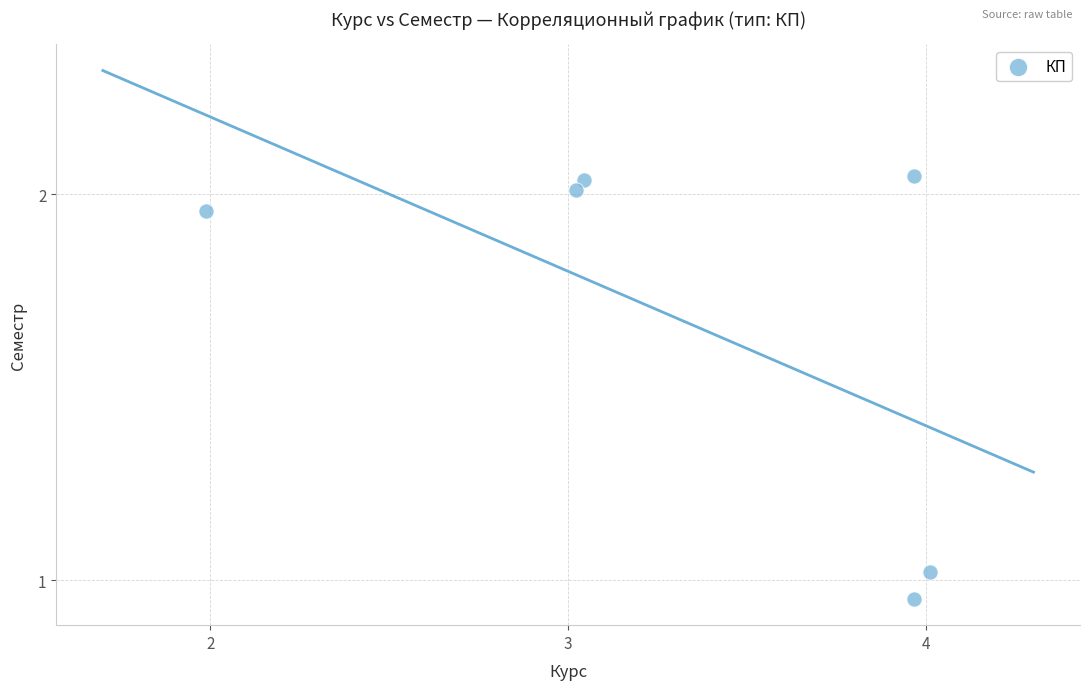

What is the range of Y values (max minus min)?

1.1